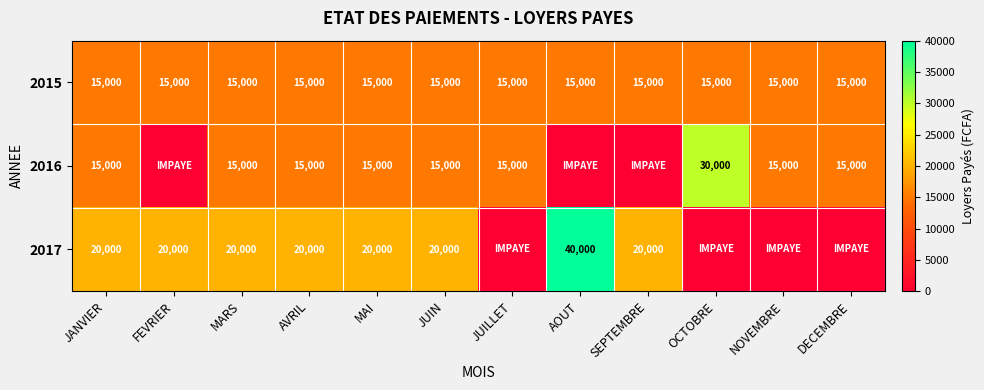

What is the sum of the 2017 values at MAI and AOUT?

60000